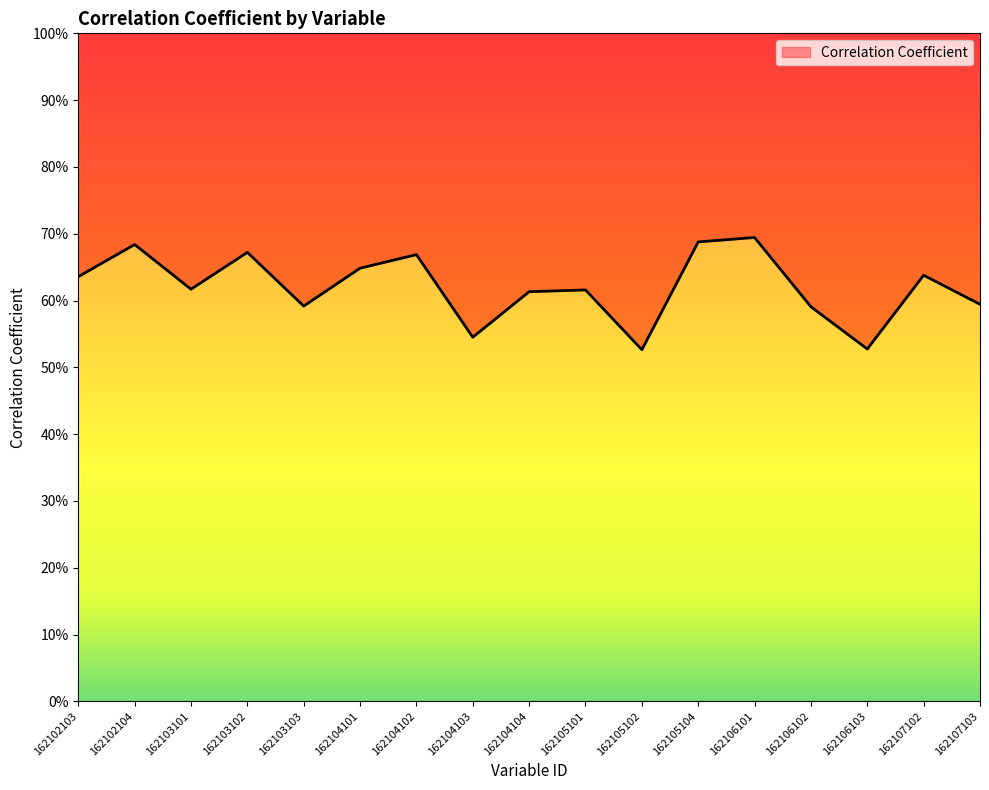

What is the value of the 16th point from the left?

0.6